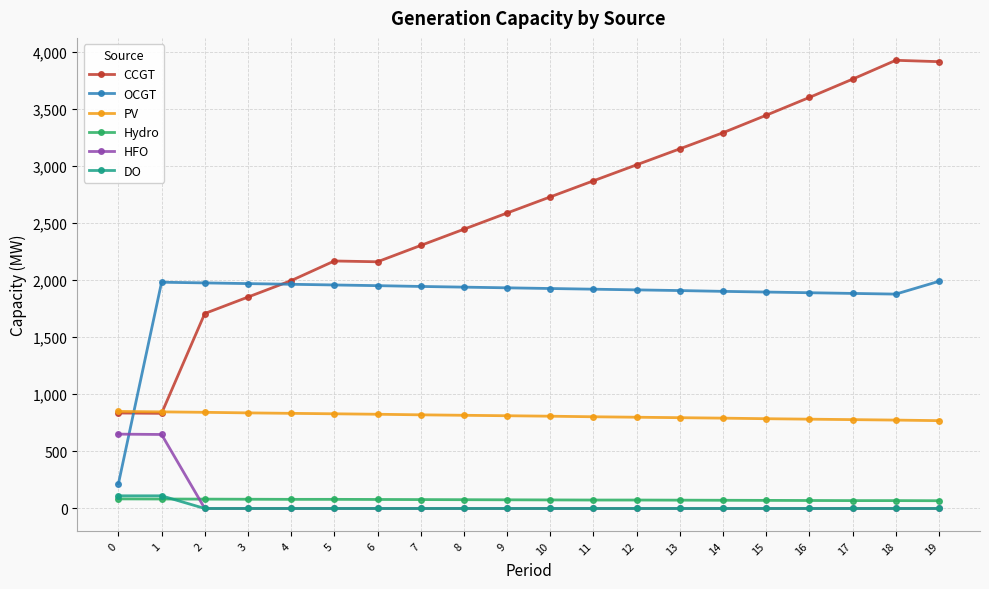

What is the value of the OCGT point at the 3rd from the left?

1975